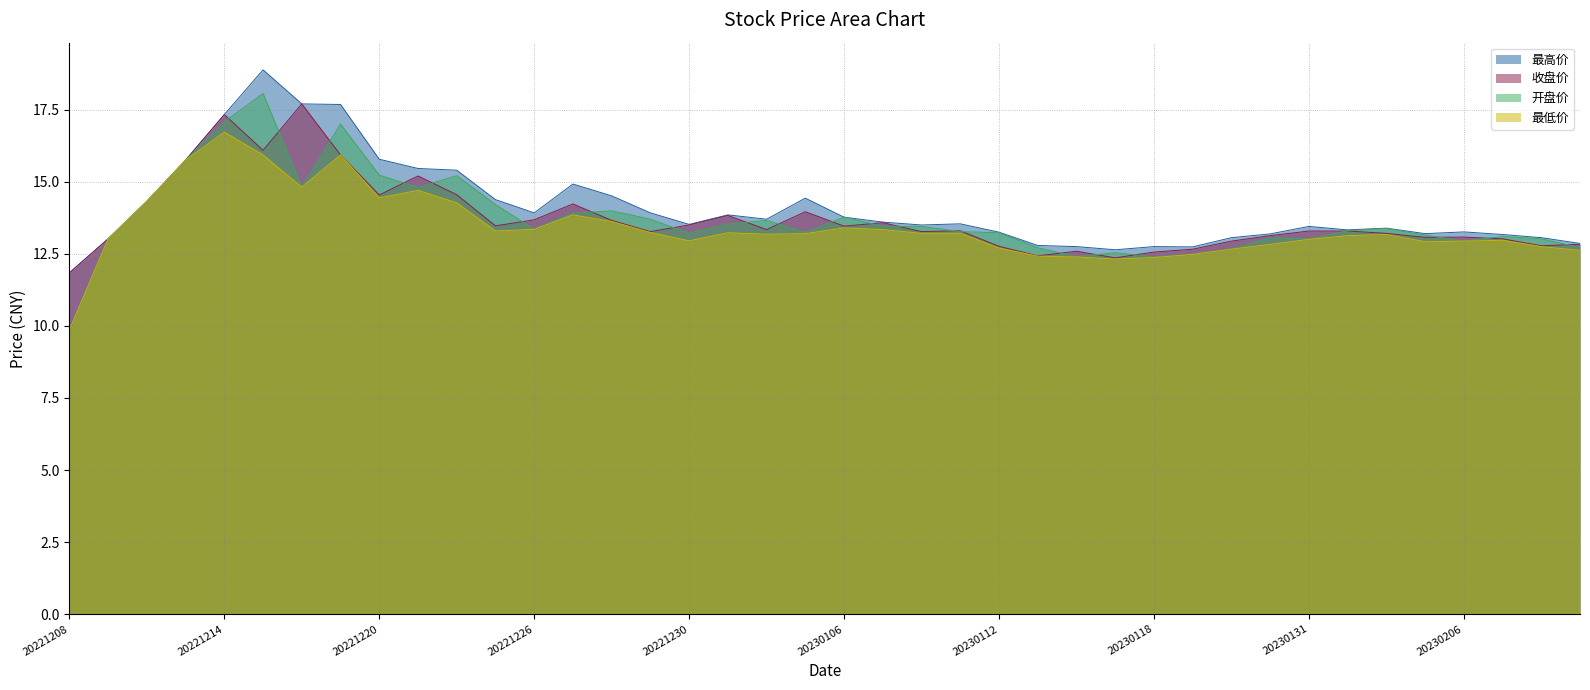

What is the value of the 收盘价 point at the 32nd from the left?

13.1